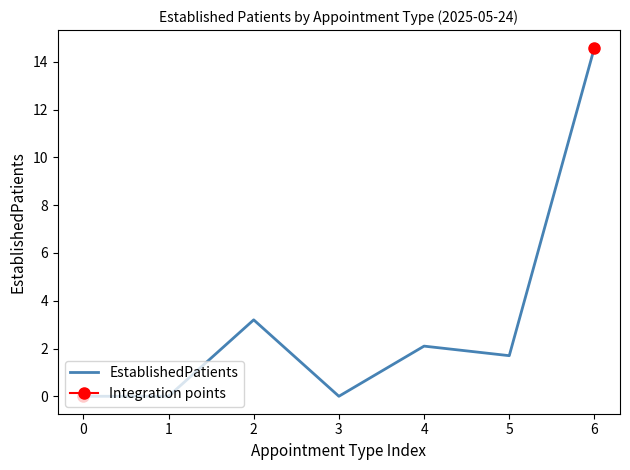

Rank the categories by value from highest to lowest.

6, 2, 4, 5, 0, 1, 3